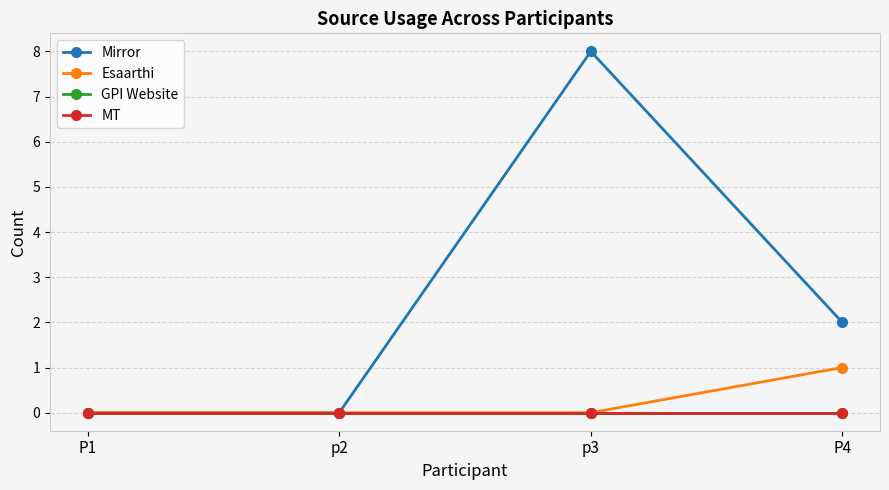

Does the chart have visible grid lines?

Yes